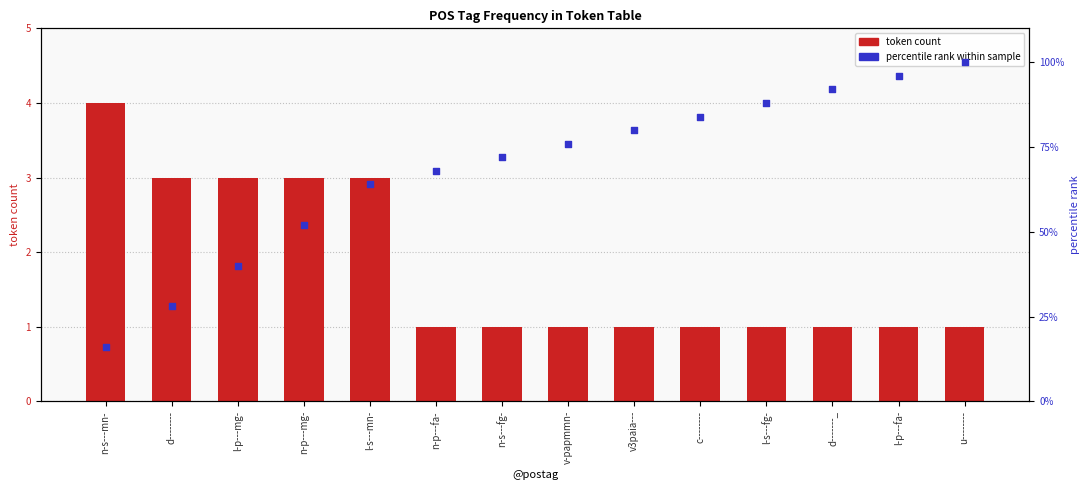

At how many categories does at least one series exceed 94?

2